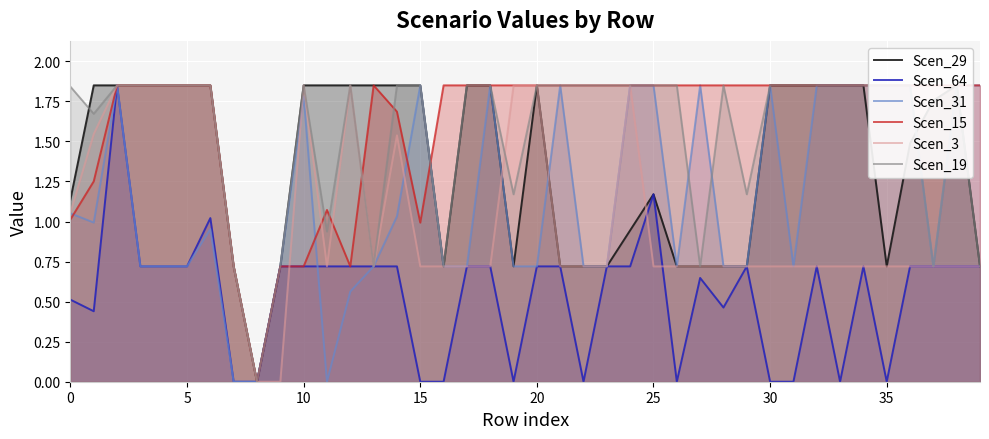

What is the difference between the Scen_29 values at 24 and 25?

0.2